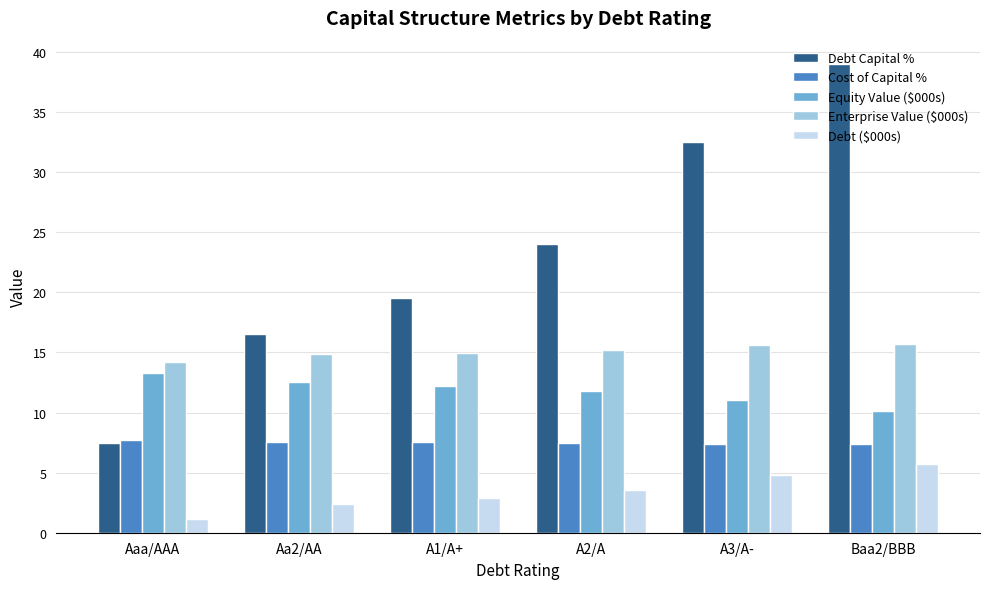

List the series in order of their peak value, highest first.

Debt Capital %, Enterprise Value ($000s), Equity Value ($000s), Cost of Capital %, Debt ($000s)